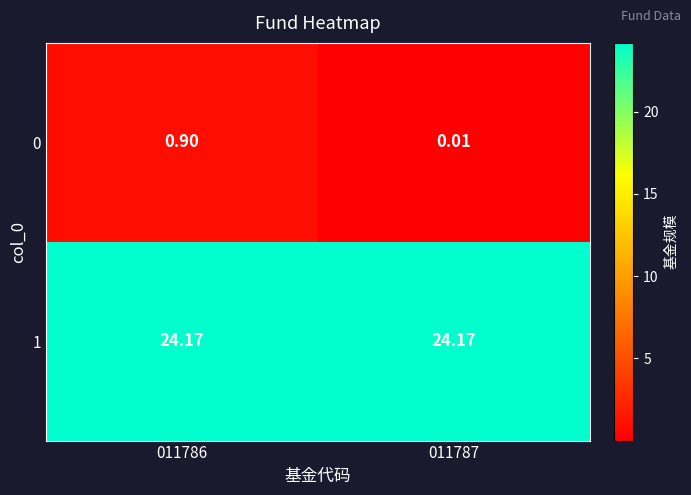

Is the value of 1 at 011786 greater than the value of 0 at 011786?

Yes